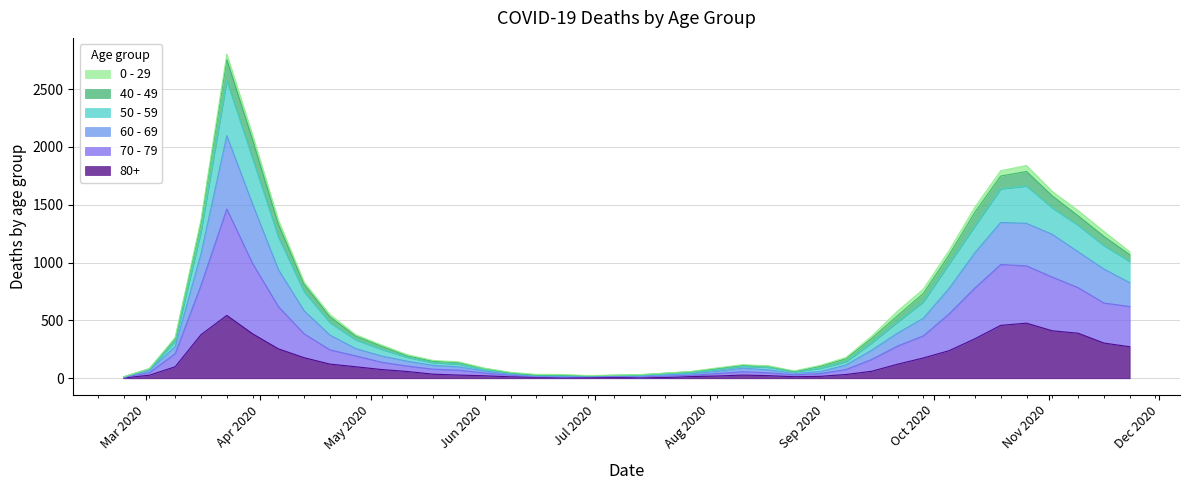

At which category does 50 - 59 reach its first local peak?

2020-03-23